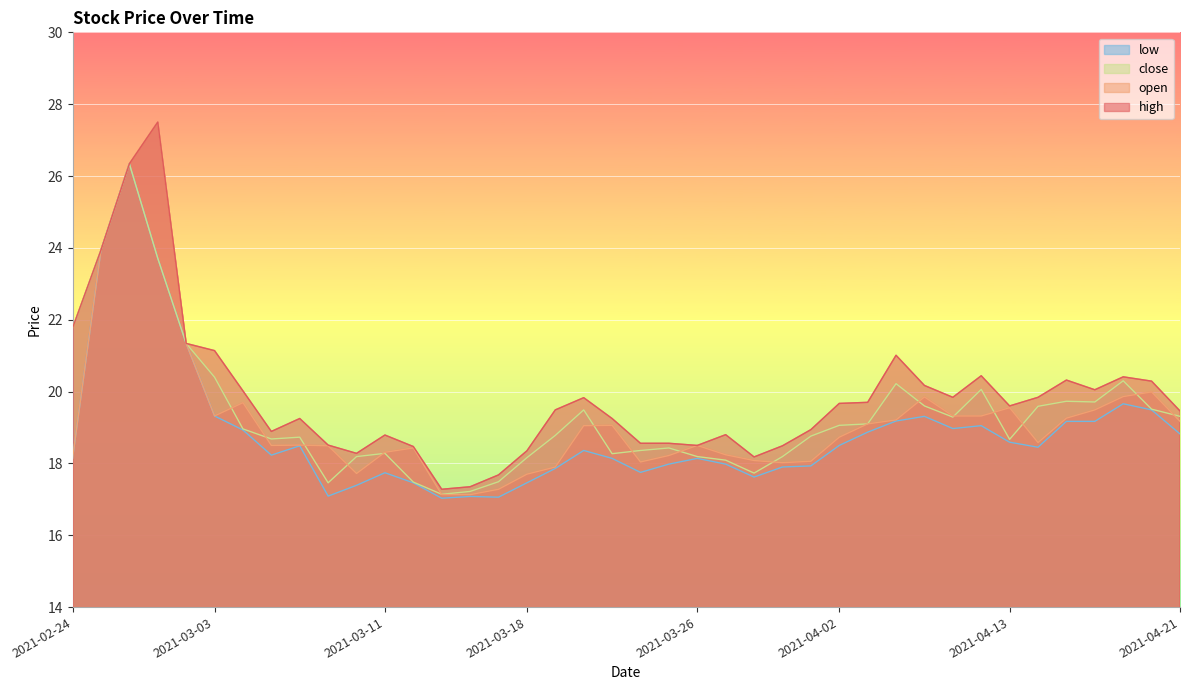

At how many categories does at least one series exceed 21?

7